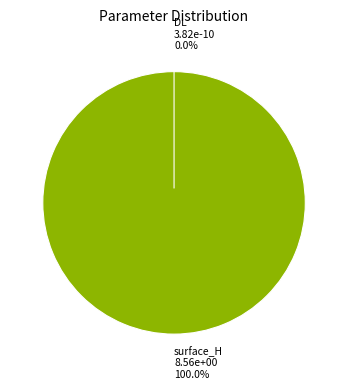

True or false: DL accounts for 0% of the total.

True